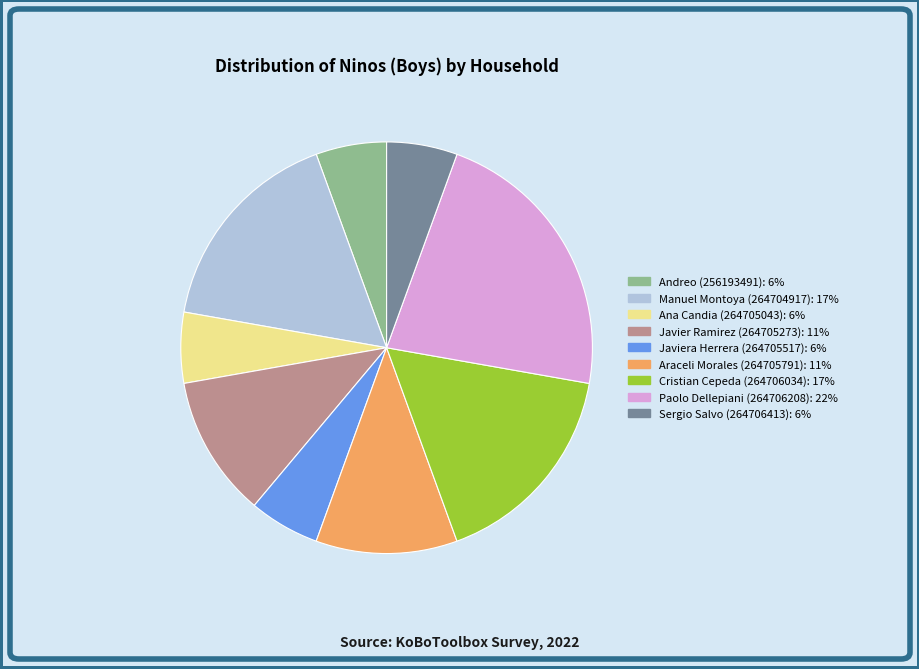

Is there a majority slice in this chart?

No